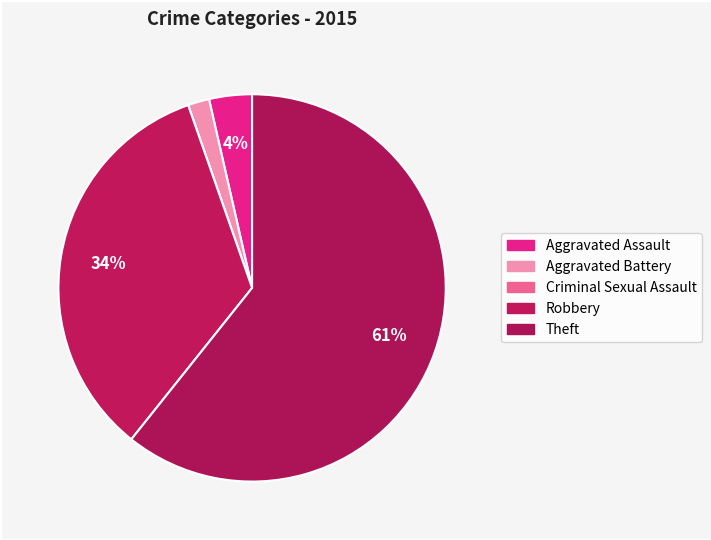

Count the number of slices in the pie.

5